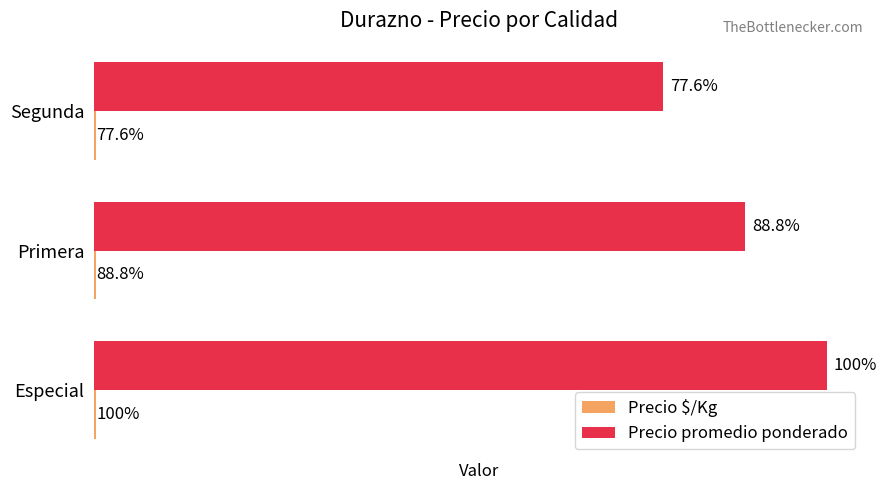

Which series has the widest spread of values?

Precio promedio ponderado